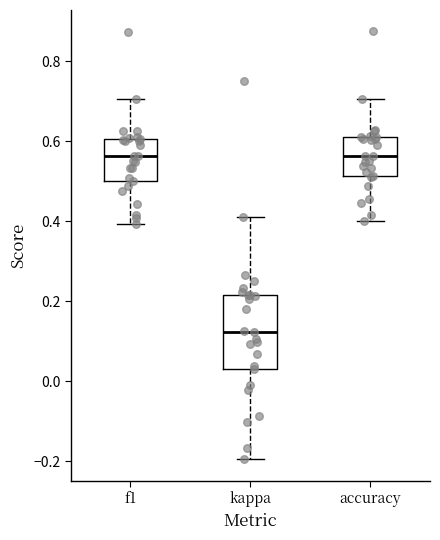

Reading left to right, transcribe this box plot: for each box, give where its median line is, the range the box spans, and where its two whiskers end, as read against the y-axis. The values are not printed on the chart, so give them approximately, as read against the axis.

f1: median 0.56, box 0.50 to 0.60, whiskers 0.40 to 0.70
kappa: median 0.12, box 0.04 to 0.22, whiskers -0.20 to 0.42
accuracy: median 0.56, box 0.52 to 0.60, whiskers 0.40 to 0.70